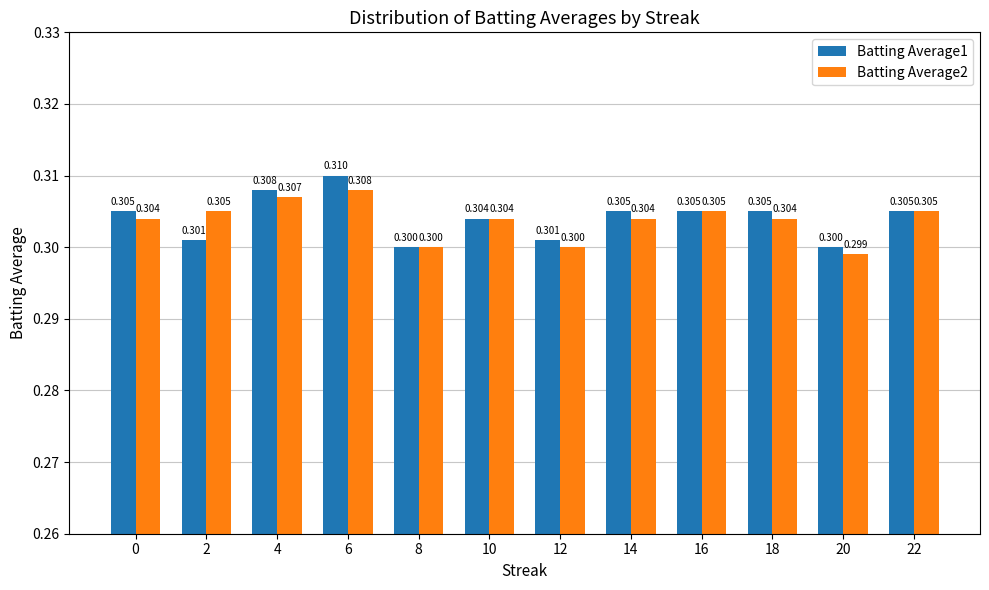

Is the value of Batting Average2 at 6 greater than the value of Batting Average1 at 14?

Yes